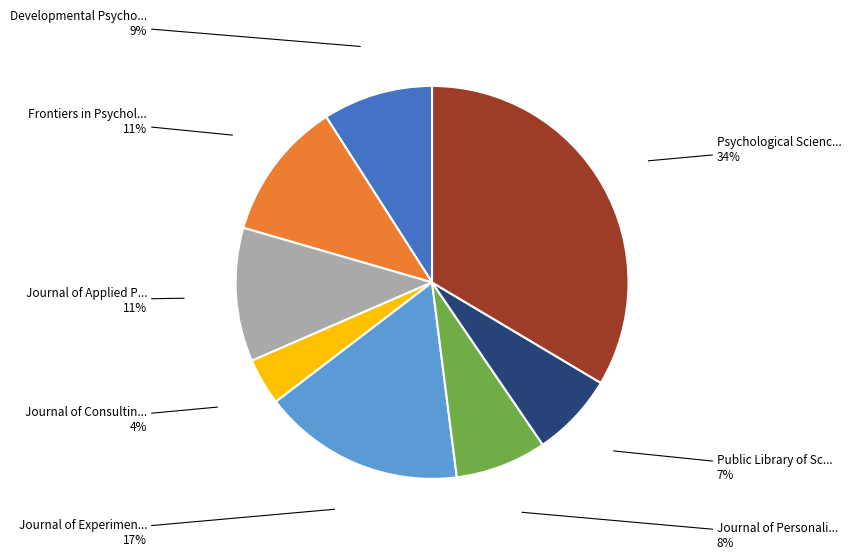

To the nearest percent, what is the average slice percentage?

12%